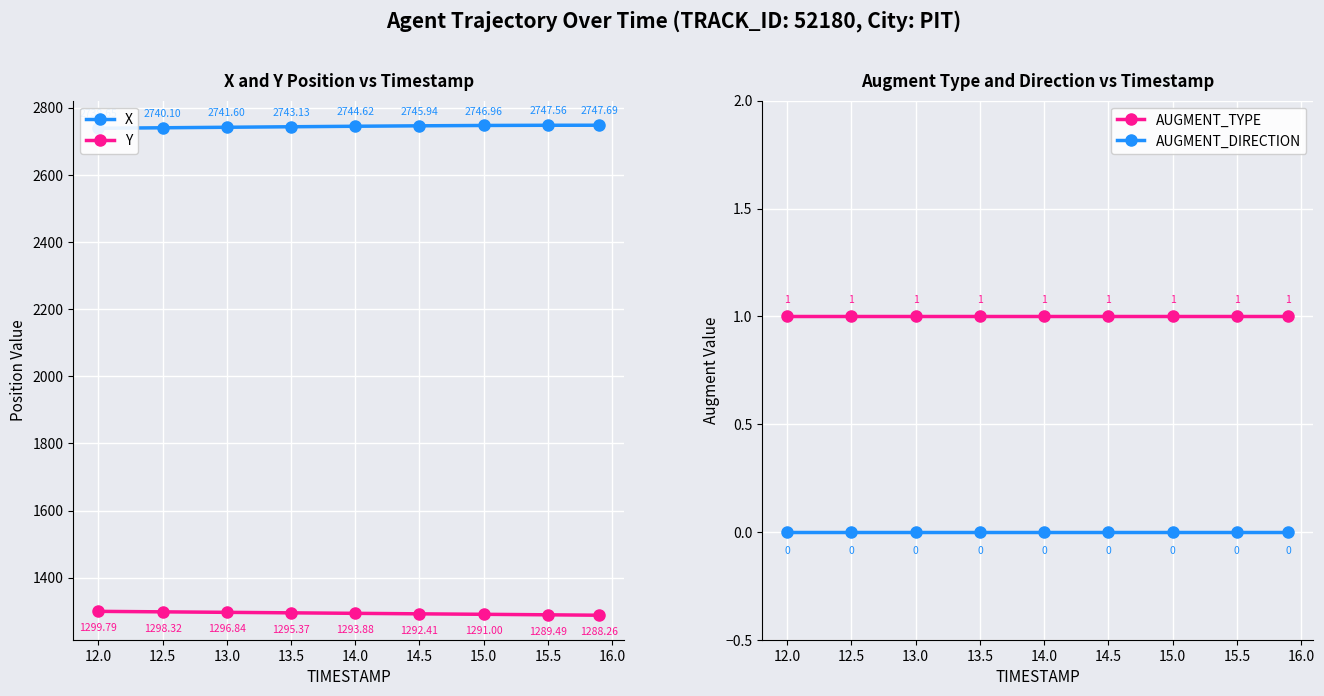

What is the average value of the AUGMENT_TYPE series?

1